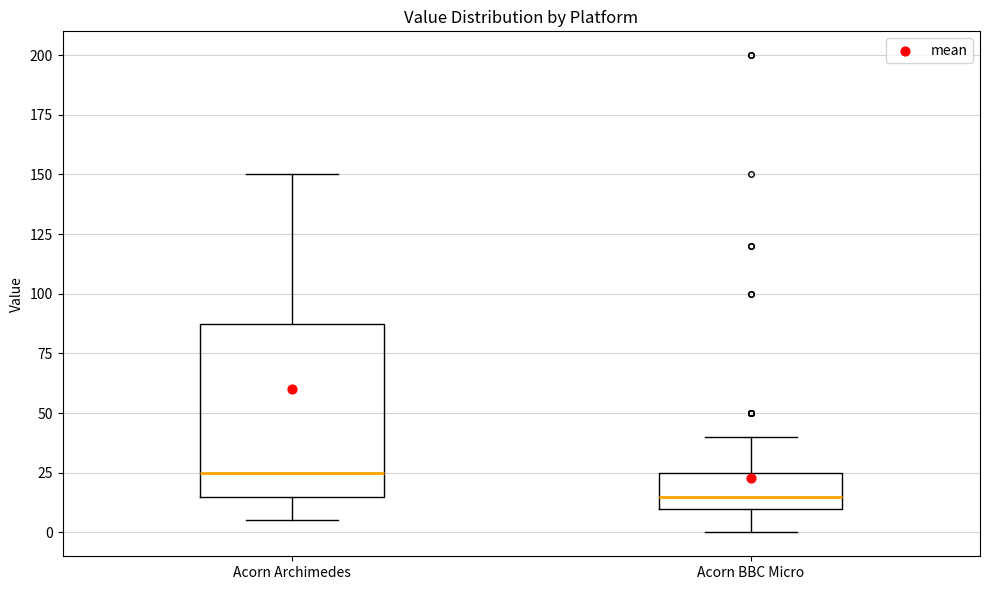

Reading left to right, read every box against the y-axis: the position of its median line, the range the box covers, and the ends of its whiskers. The values are not printed on the chart, so give them approximately, as read against the axis.

Acorn Archimedes: median 25, box 15 to 90, whiskers 5 to 150
Acorn BBC Micro: median 15, box 10 to 25, whiskers 0 to 40